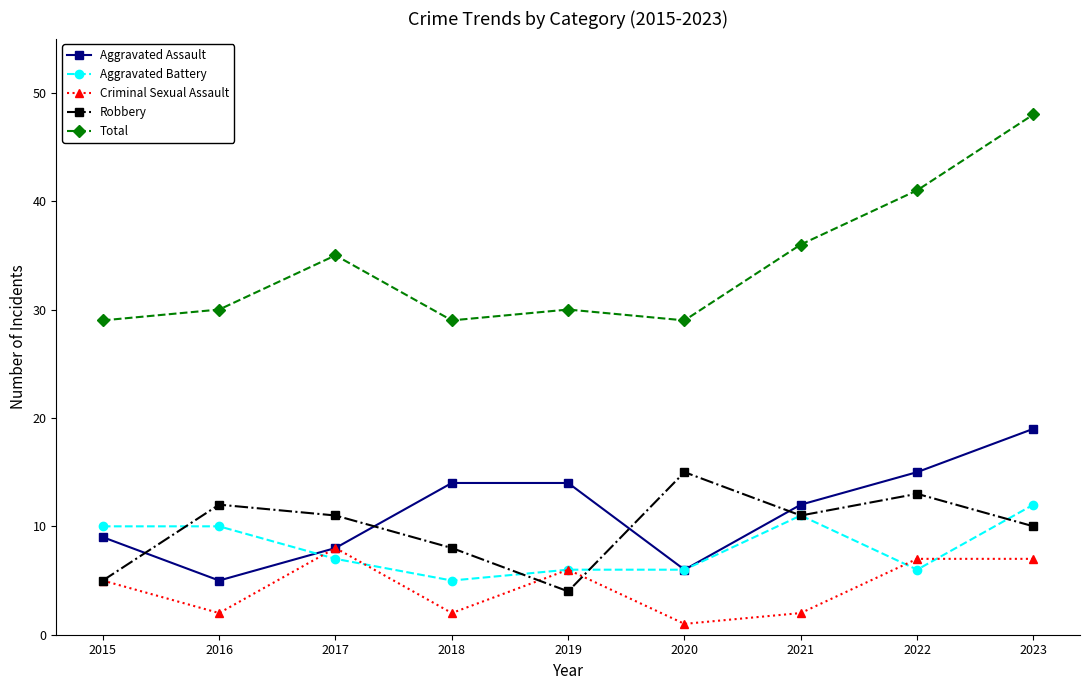

What is the difference between the maximum and minimum values in the Aggravated Assault series?

14